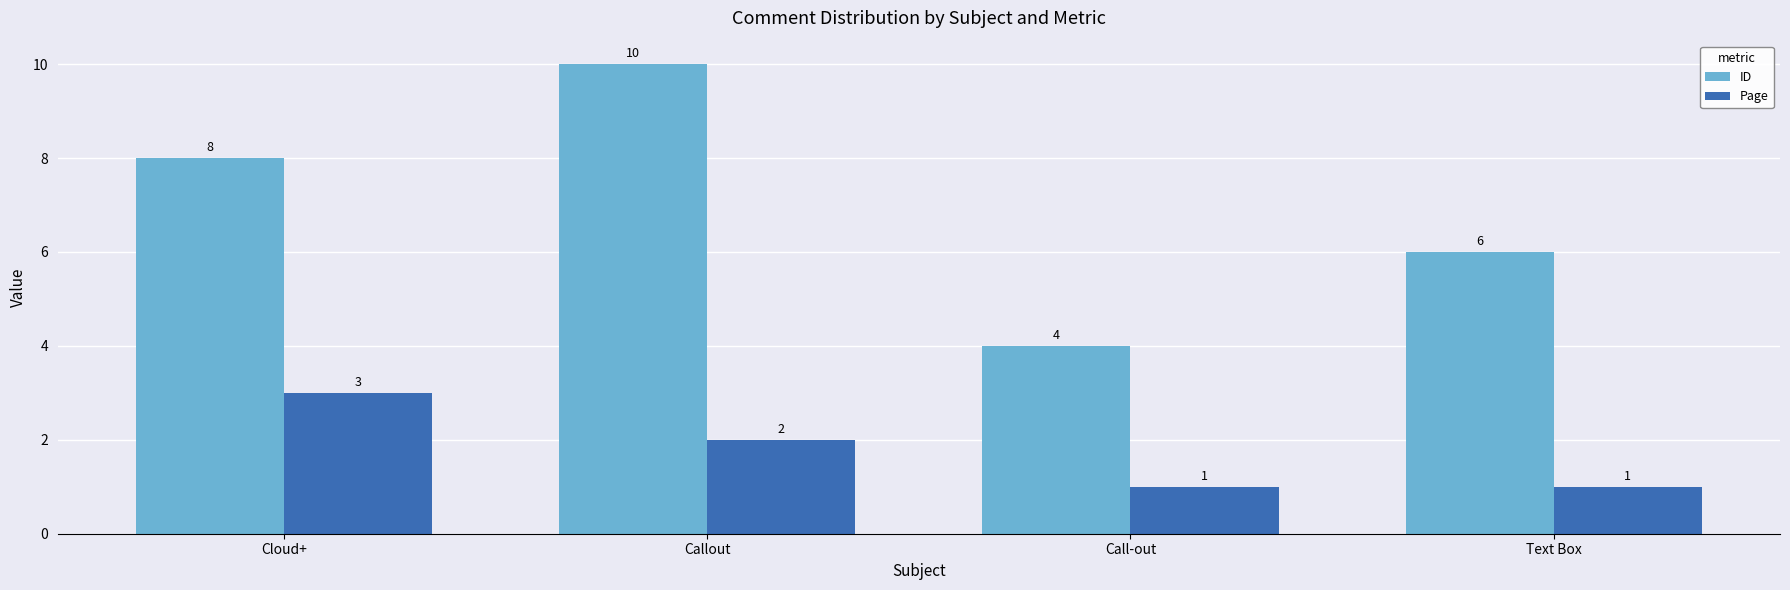

Which category has the highest value in the Page series?

Cloud+